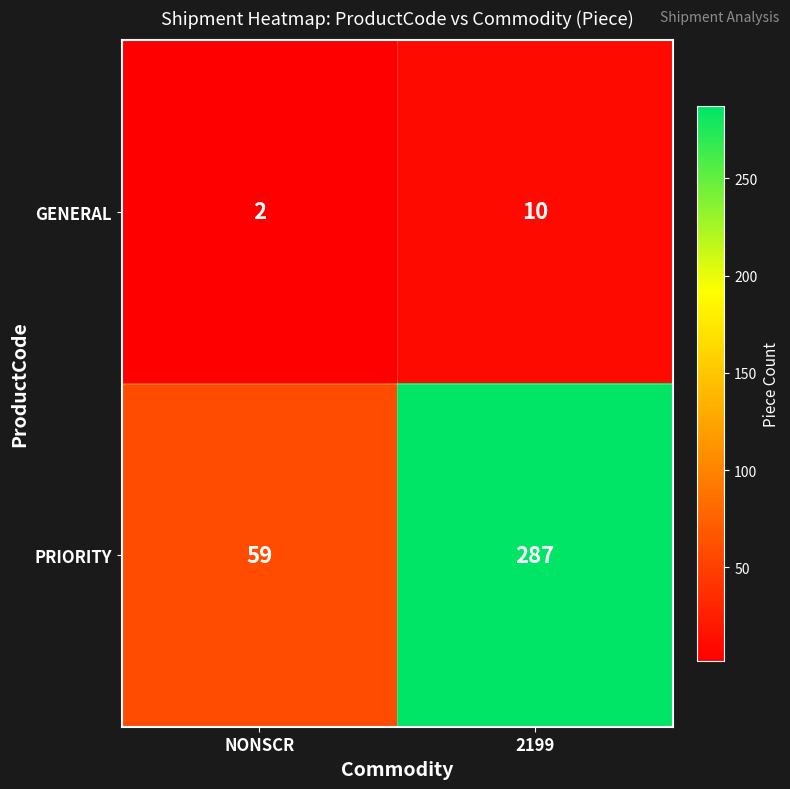

Rank the series at NONSCR from highest to lowest value.

PRIORITY, GENERAL